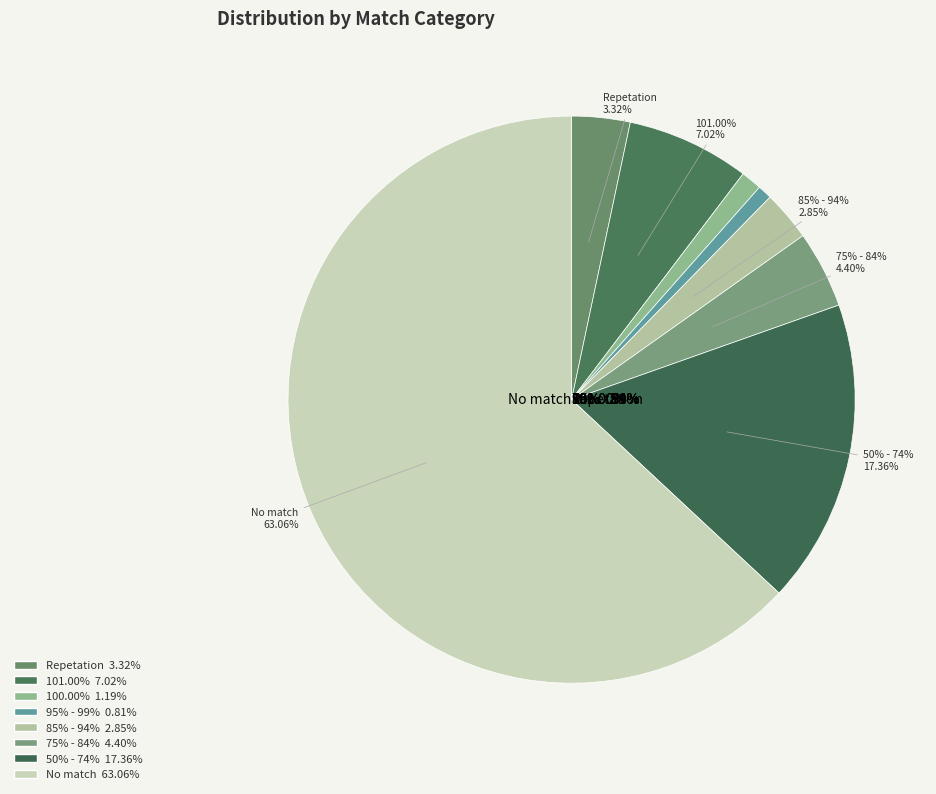

Does any single category account for the majority?

Yes